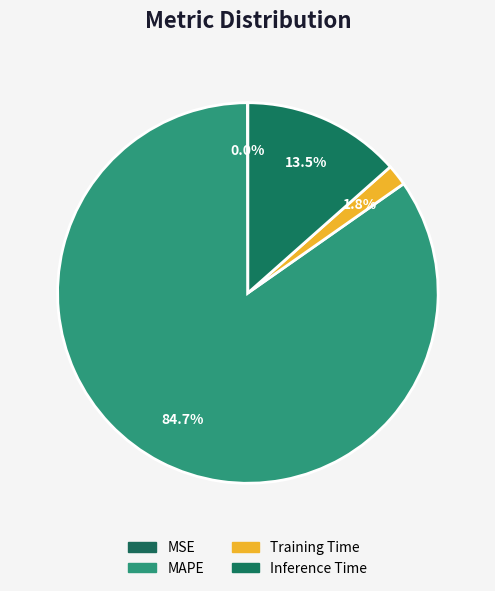

Between Inference Time and MAPE, which is larger?

MAPE